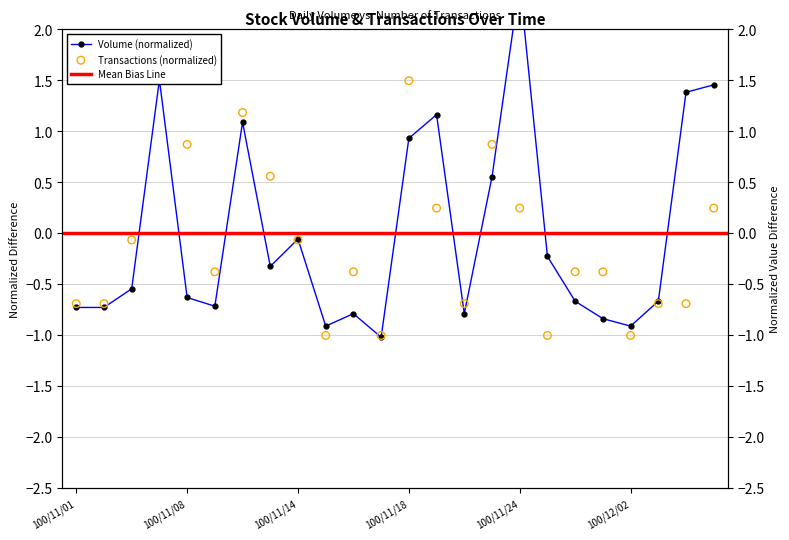

Which series contains the lowest Y value?

Volume